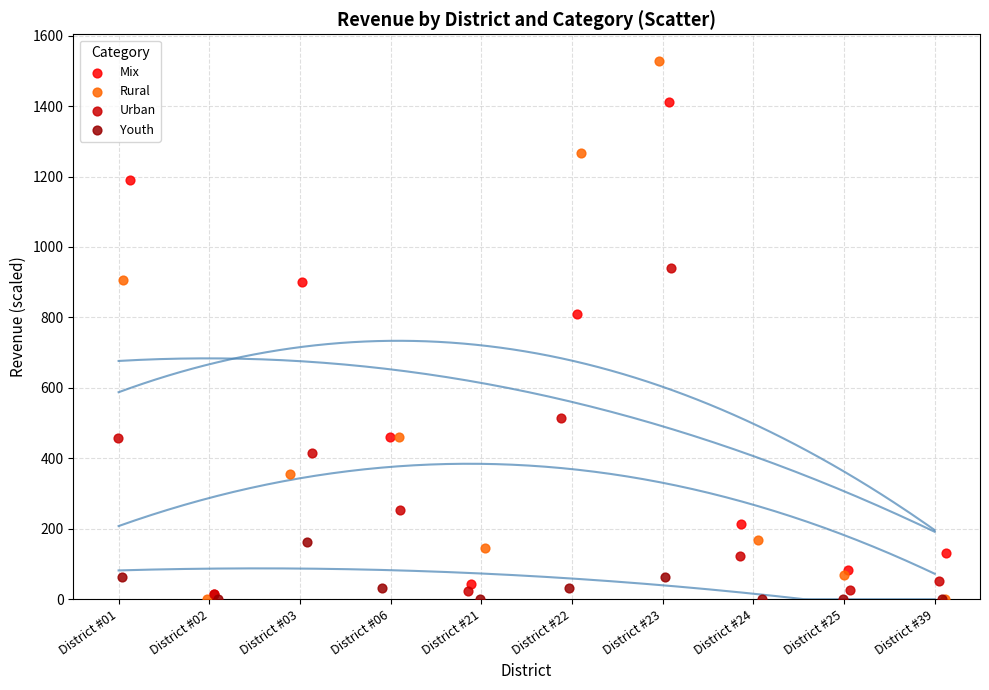

Which series contains the highest Y value?

Rural